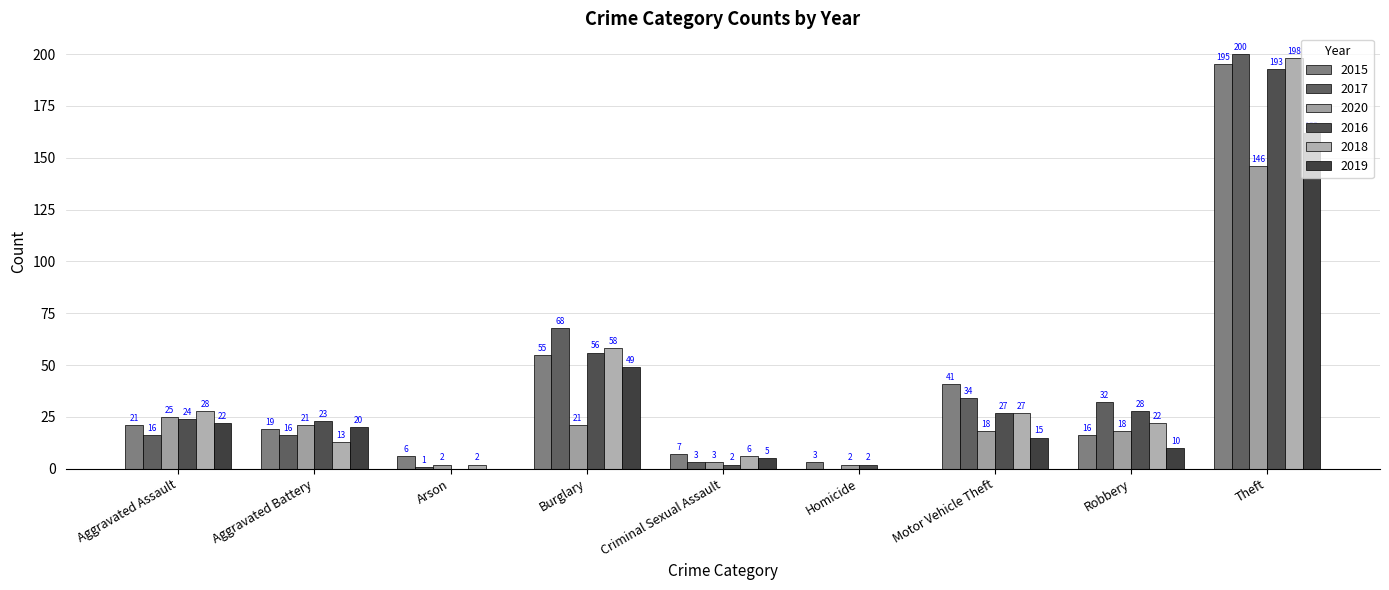

What are all the series names shown in the legend?

2015, 2017, 2020, 2016, 2018, 2019